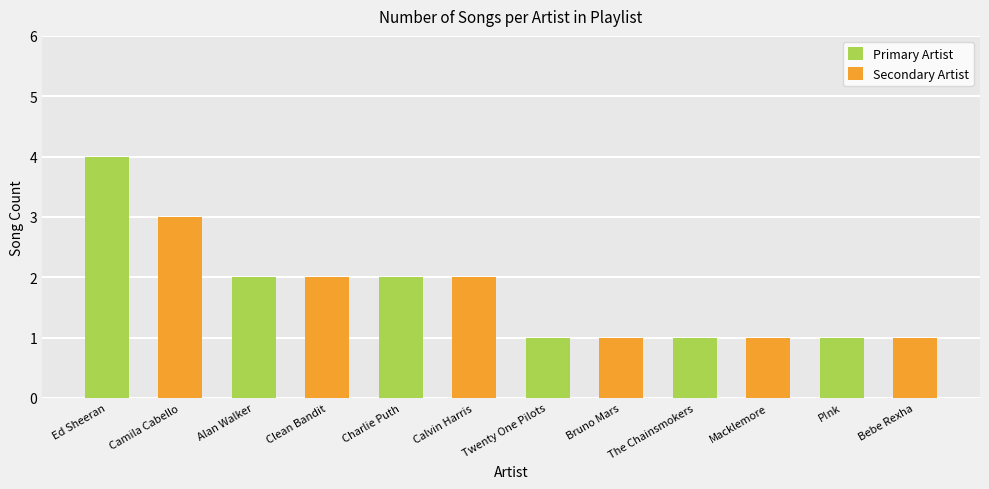

List the labels in order of value, largest first.

Ed Sheeran, Camila Cabello, Alan Walker, Clean Bandit, Charlie Puth, Calvin Harris, Twenty One Pilots, Bruno Mars, The Chainsmokers, Macklemore, P!nk, Bebe Rexha